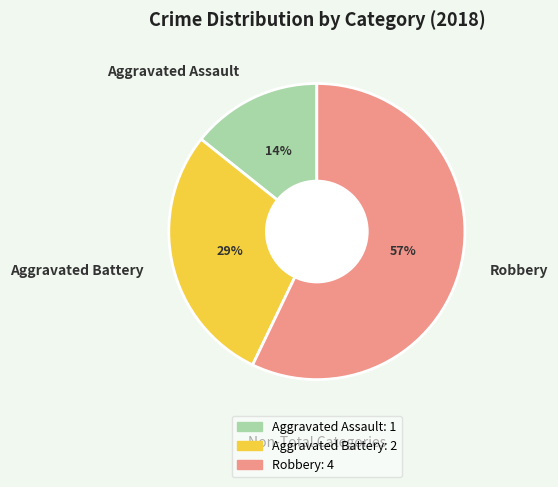

Do Aggravated Battery and Robbery together represent more than half of the pie?

Yes